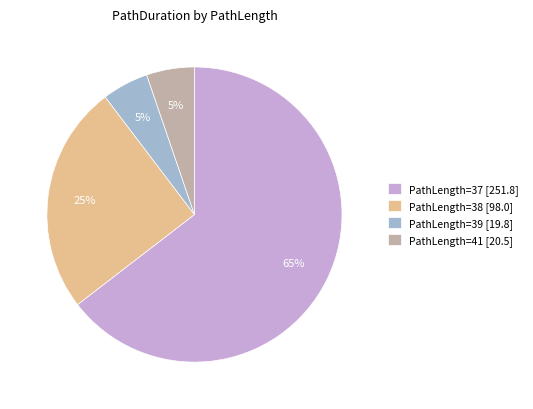

What is the majority slice?

PathLength=37 [251.8]